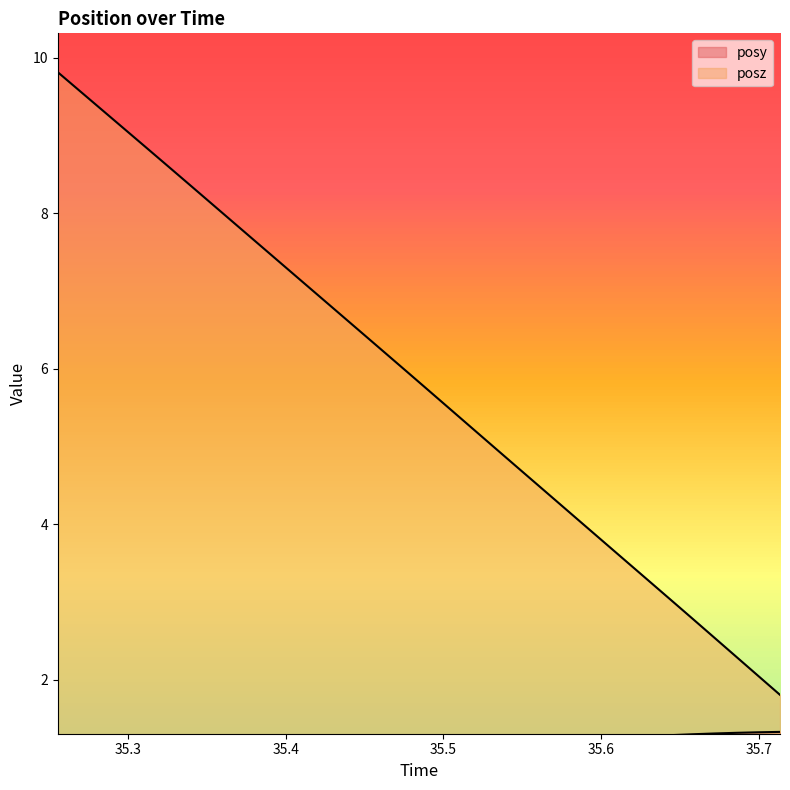

True or false: posy and posz cross at least once.

False